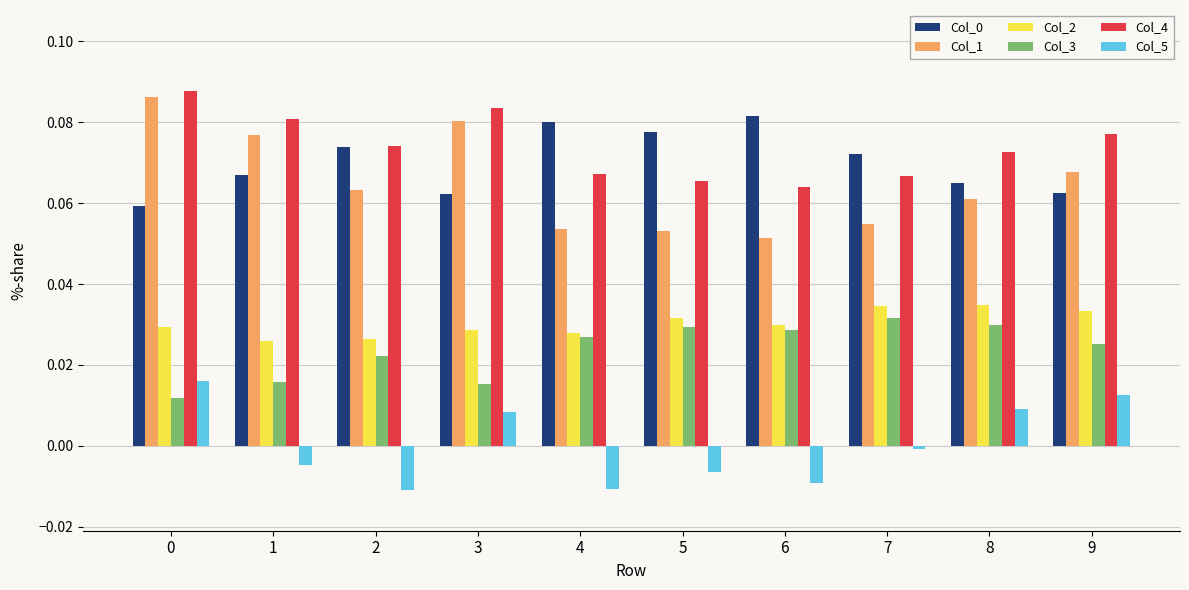

Which series has the widest spread of values?

Col_1